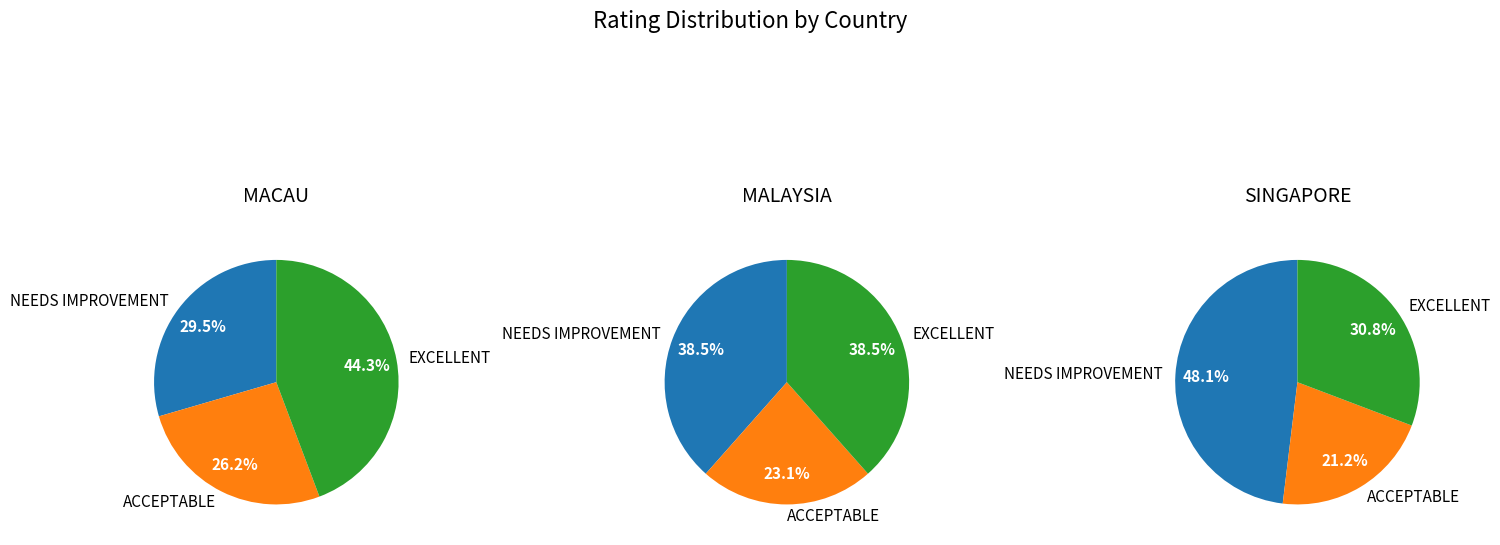

True or false: NEEDS IMPROVEMENT accounts for 38% of the total.

True